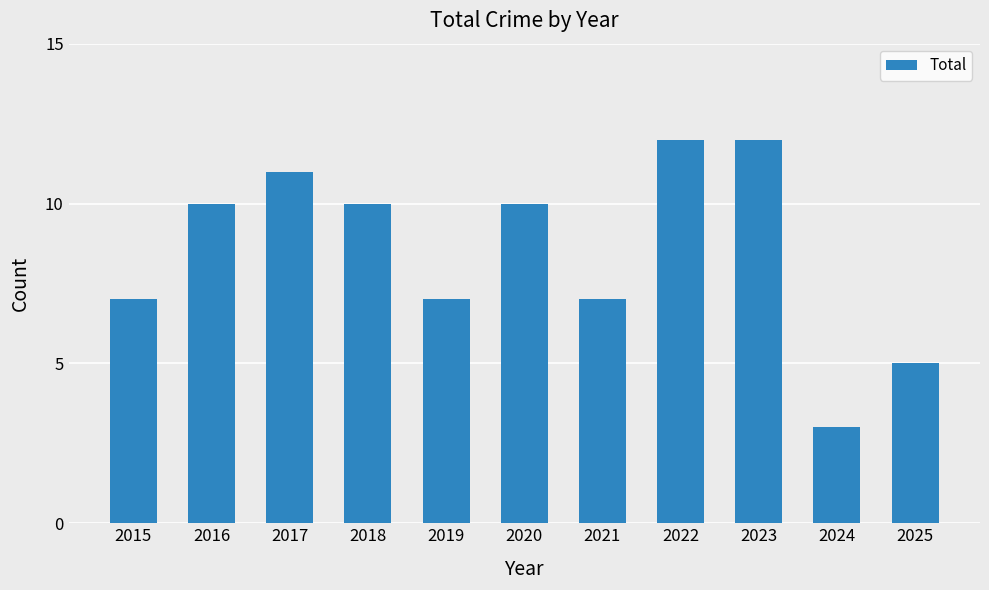

True or false: the data shows 10 at 2016.

True